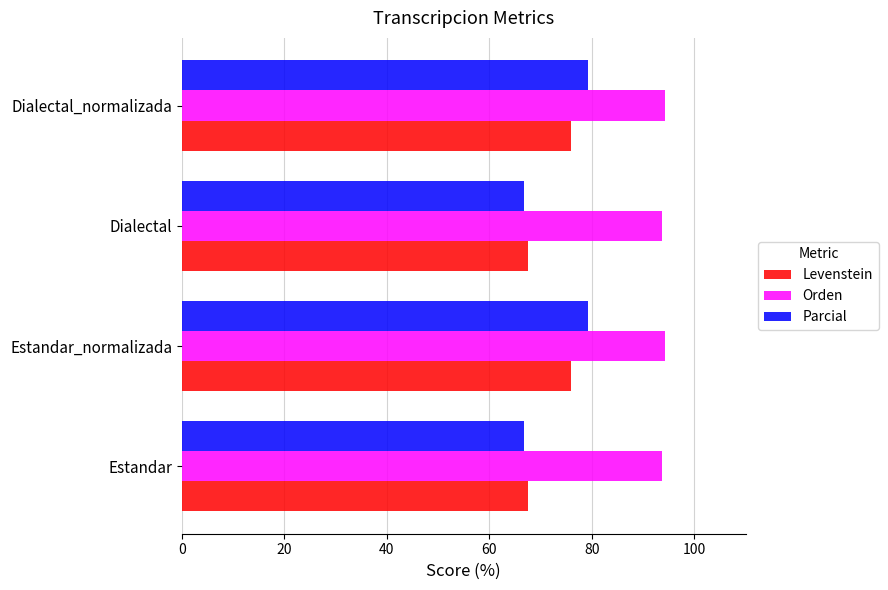

What is the sum of all Levenstein values?

286.8